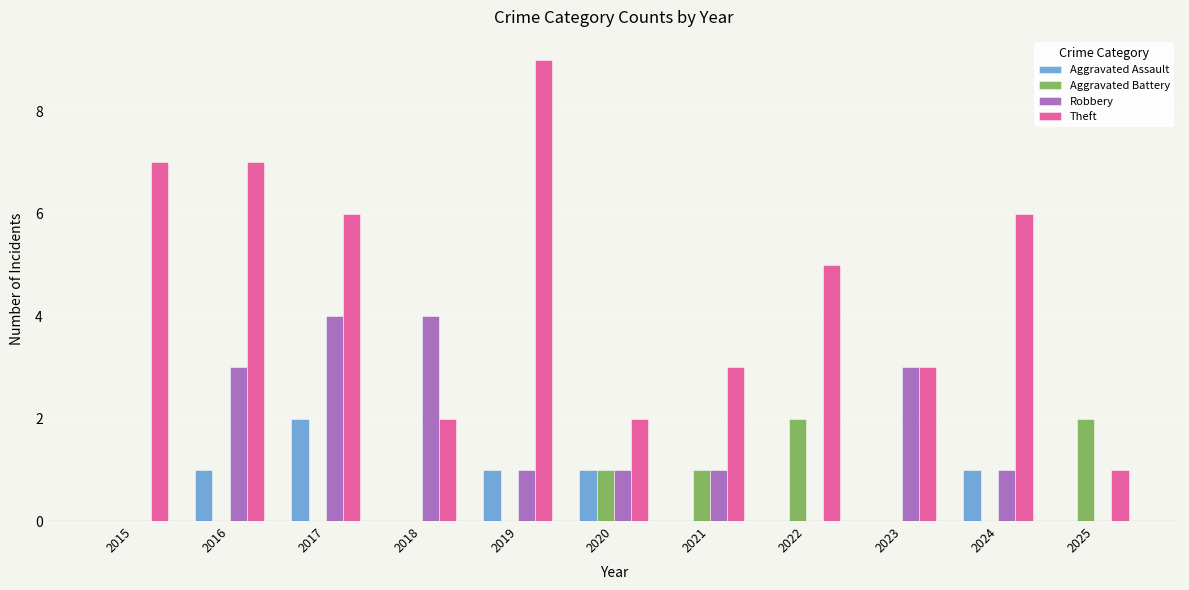

Which series has the largest total across all categories?

Theft